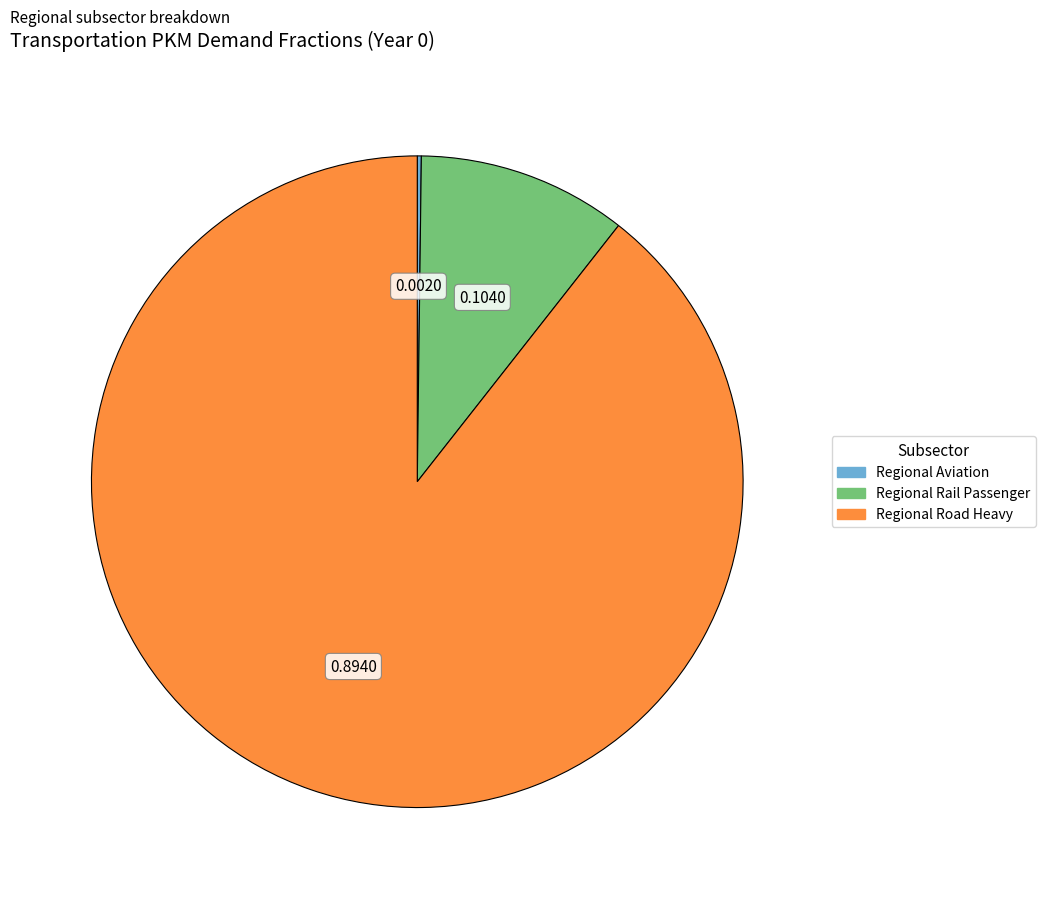

Does any single category account for the majority?

Yes